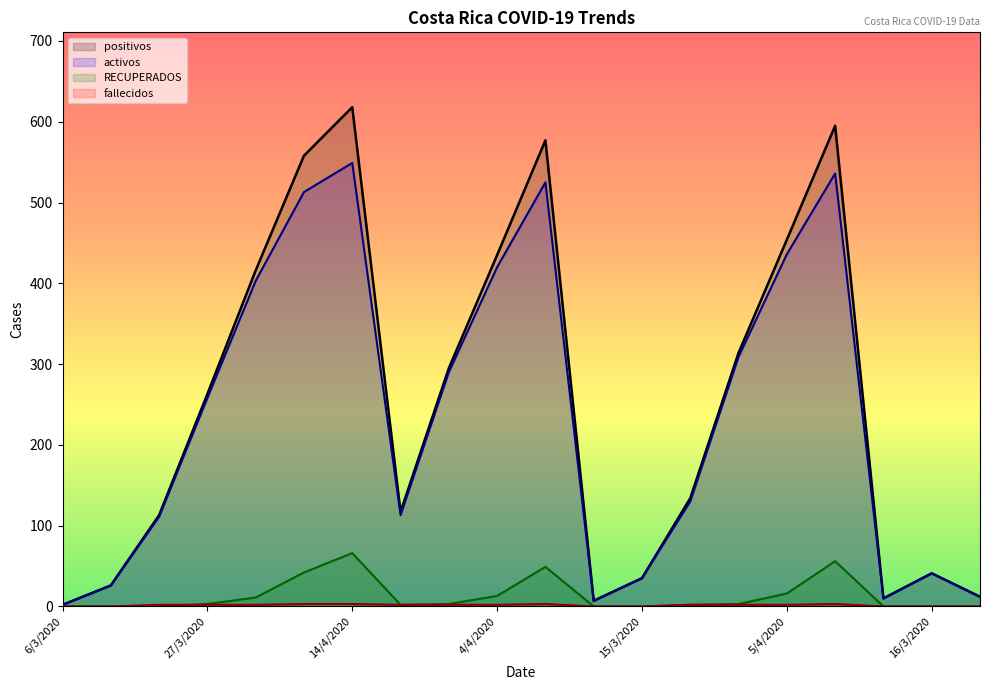

Count the fallecidos values in the range 0 to 2.

16